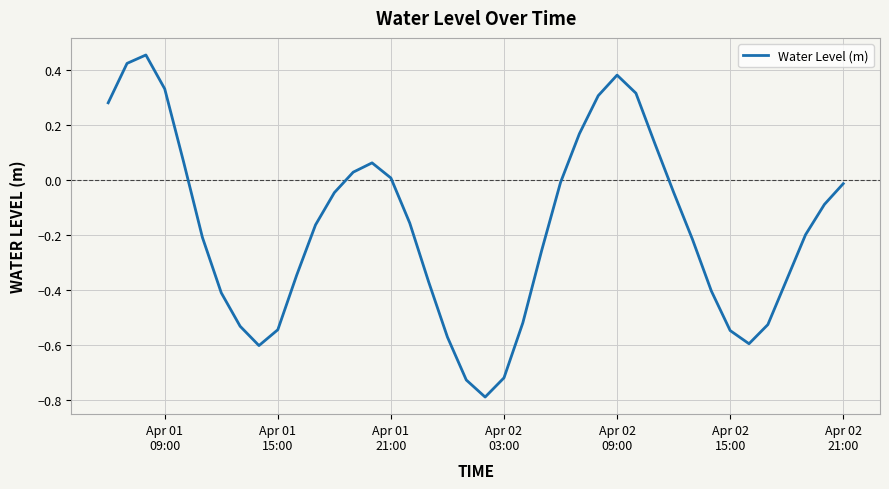

Count the number of categories in the chart.

40